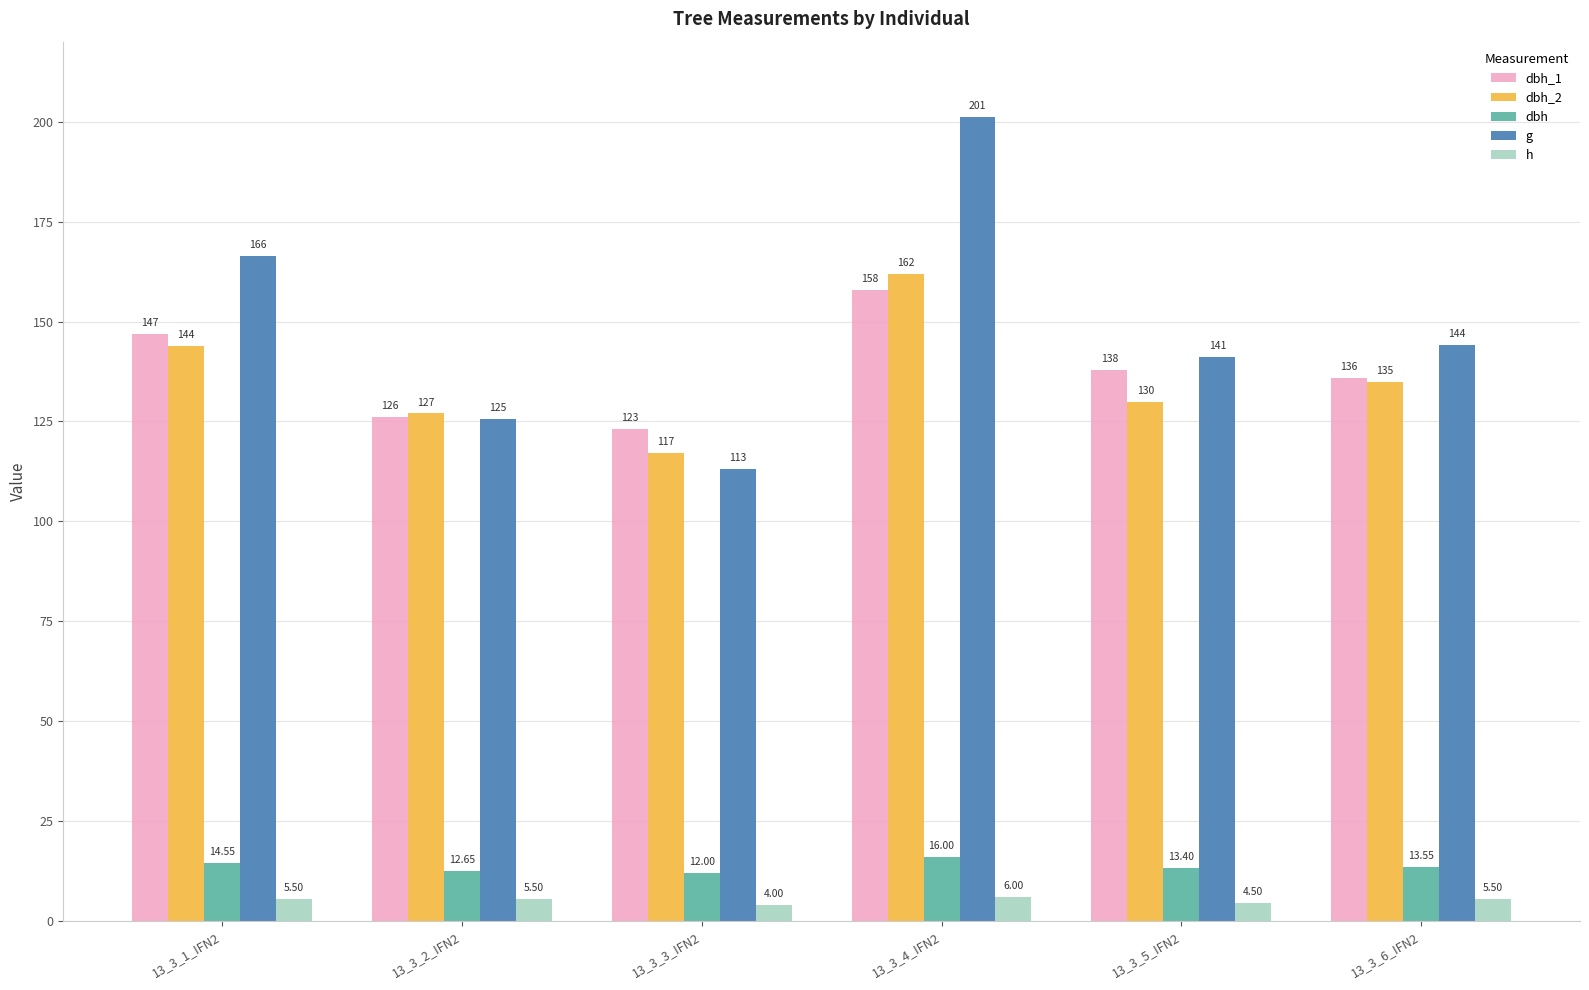

What is the maximum value for dbh_2?

162.0